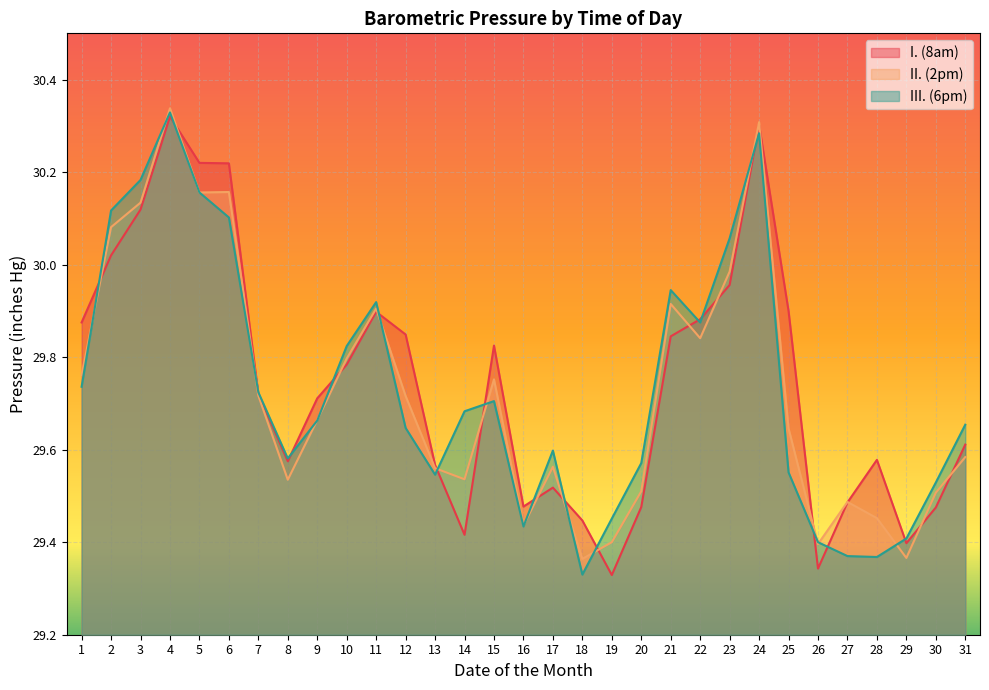

Reading left to right, transcribe all the data shown in this chart.

I. (8am): 1=29.9	2=30.0	3=30.1	4=30.3	5=30.2	6=30.2	7=29.7	8=29.6	9=29.7	10=29.8	11=29.9	12=29.8	13=29.6	14=29.4	15=29.8	16=29.5	17=29.5	18=29.4	19=29.3	20=29.5	21=29.8	22=29.9	23=30.0	24=30.3	25=29.9	26=29.3	27=29.5	28=29.6	29=29.4	30=29.5	31=29.6
II. (2pm): 1=29.8	2=30.1	3=30.1	4=30.3	5=30.2	6=30.2	7=29.7	8=29.5	9=29.7	10=29.8	11=29.9	12=29.7	13=29.6	14=29.5	15=29.8	16=29.4	17=29.6	18=29.4	19=29.4	20=29.5	21=29.9	22=29.8	23=30.0	24=30.3	25=29.6	26=29.4	27=29.5	28=29.5	29=29.4	30=29.5	31=29.6
III. (6pm): 1=29.7	2=30.1	3=30.2	4=30.3	5=30.2	6=30.1	7=29.7	8=29.6	9=29.7	10=29.8	11=29.9	12=29.6	13=29.5	14=29.7	15=29.7	16=29.4	17=29.6	18=29.3	19=29.5	20=29.6	21=29.9	22=29.9	23=30.1	24=30.3	25=29.6	26=29.4	27=29.4	28=29.4	29=29.4	30=29.5	31=29.7